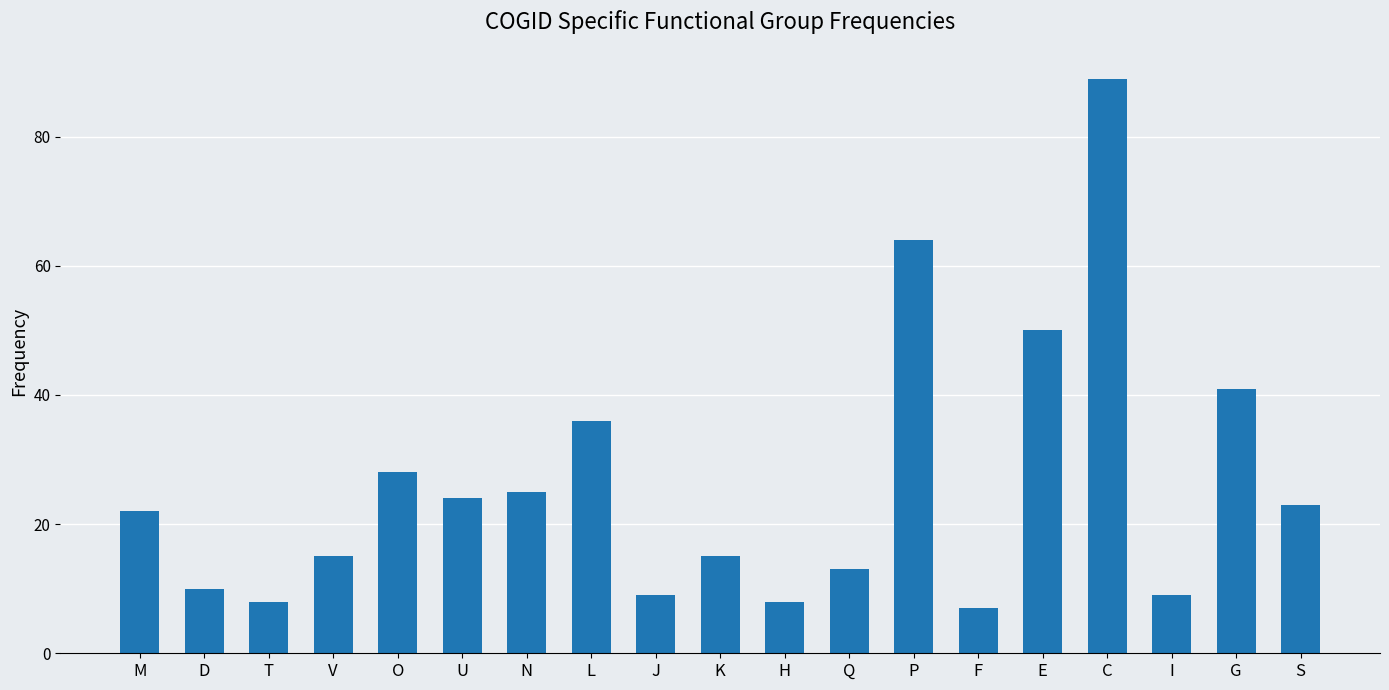

Count the number of data series in this chart.

1